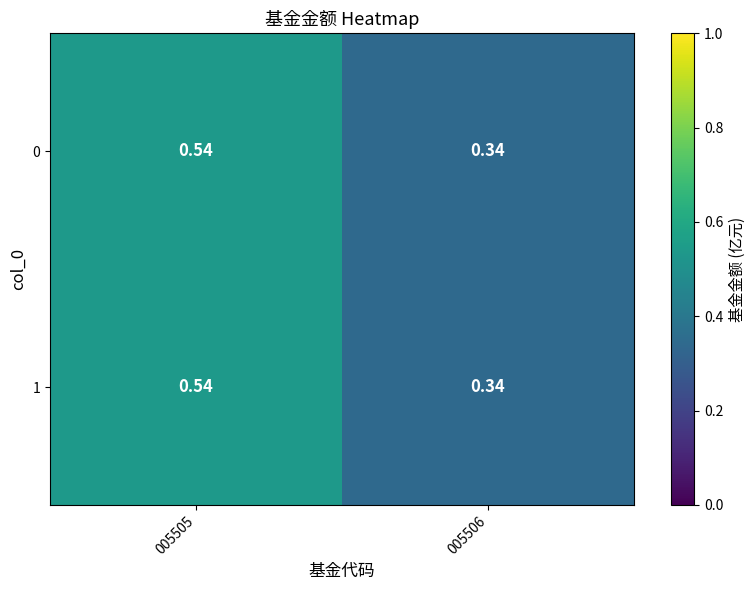

At how many categories does at least one series exceed 0?

2